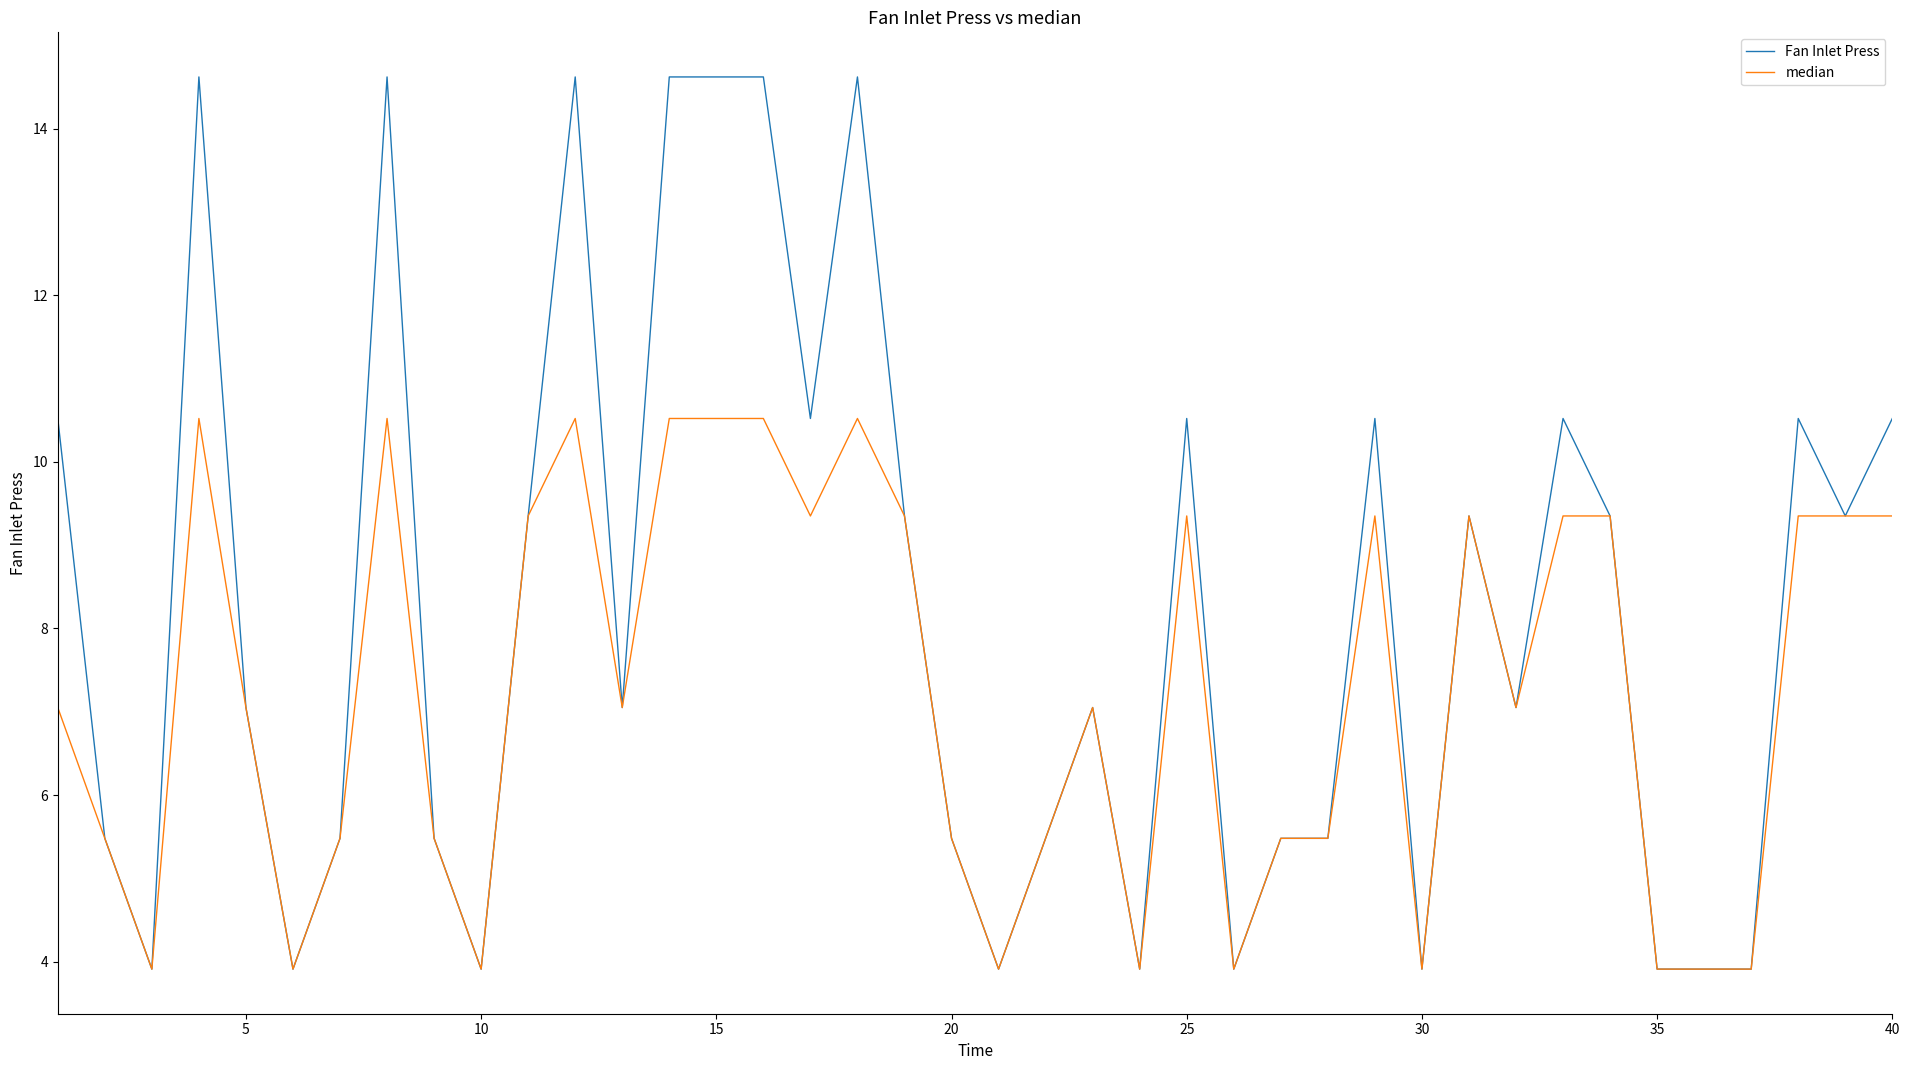

Which series has the largest total across all categories?

Fan Inlet Press